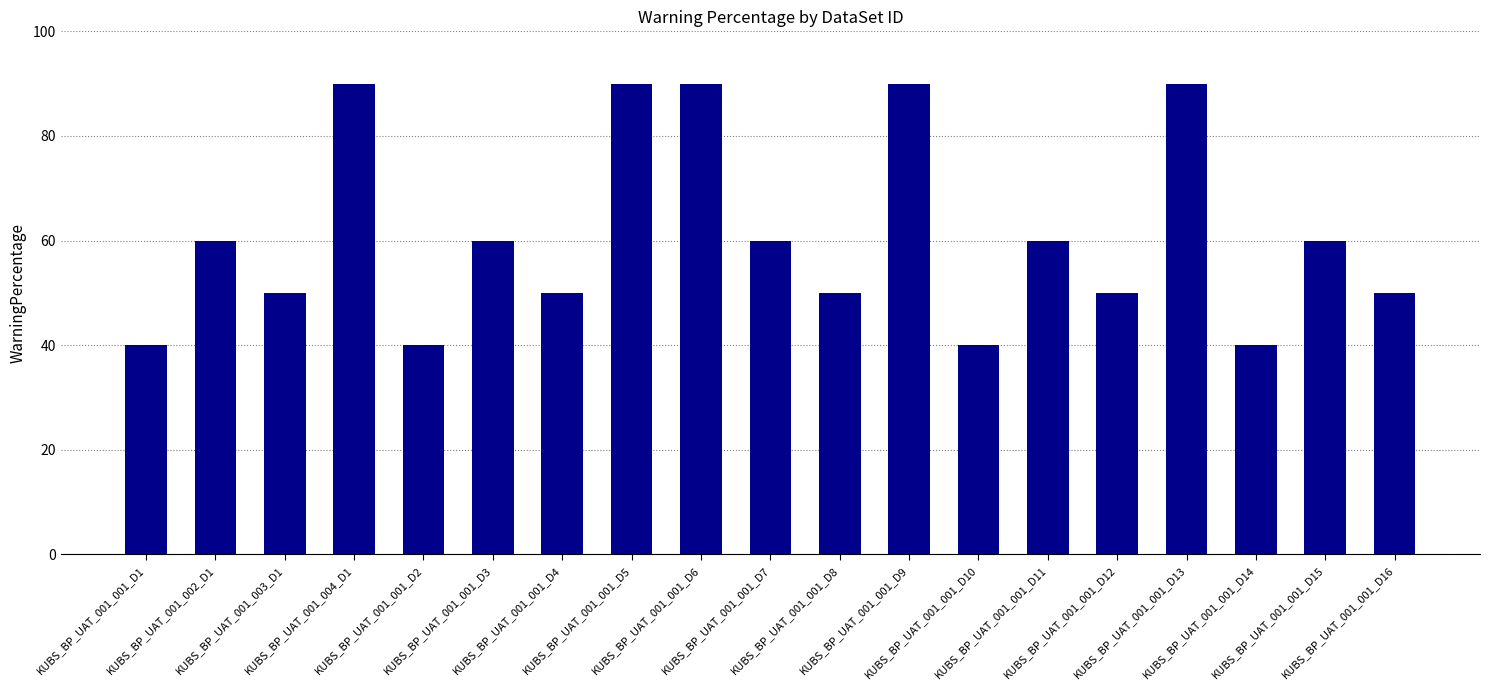

Reading right to left, what are all the values shown in this chart?

KUBS_BP_UAT_001_001_D16=50	KUBS_BP_UAT_001_001_D15=60	KUBS_BP_UAT_001_001_D14=40	KUBS_BP_UAT_001_001_D13=90	KUBS_BP_UAT_001_001_D12=50	KUBS_BP_UAT_001_001_D11=60	KUBS_BP_UAT_001_001_D10=40	KUBS_BP_UAT_001_001_D9=90	KUBS_BP_UAT_001_001_D8=50	KUBS_BP_UAT_001_001_D7=60	KUBS_BP_UAT_001_001_D6=90	KUBS_BP_UAT_001_001_D5=90	KUBS_BP_UAT_001_001_D4=50	KUBS_BP_UAT_001_001_D3=60	KUBS_BP_UAT_001_001_D2=40	KUBS_BP_UAT_001_004_D1=90	KUBS_BP_UAT_001_003_D1=50	KUBS_BP_UAT_001_002_D1=60	KUBS_BP_UAT_001_001_D1=40